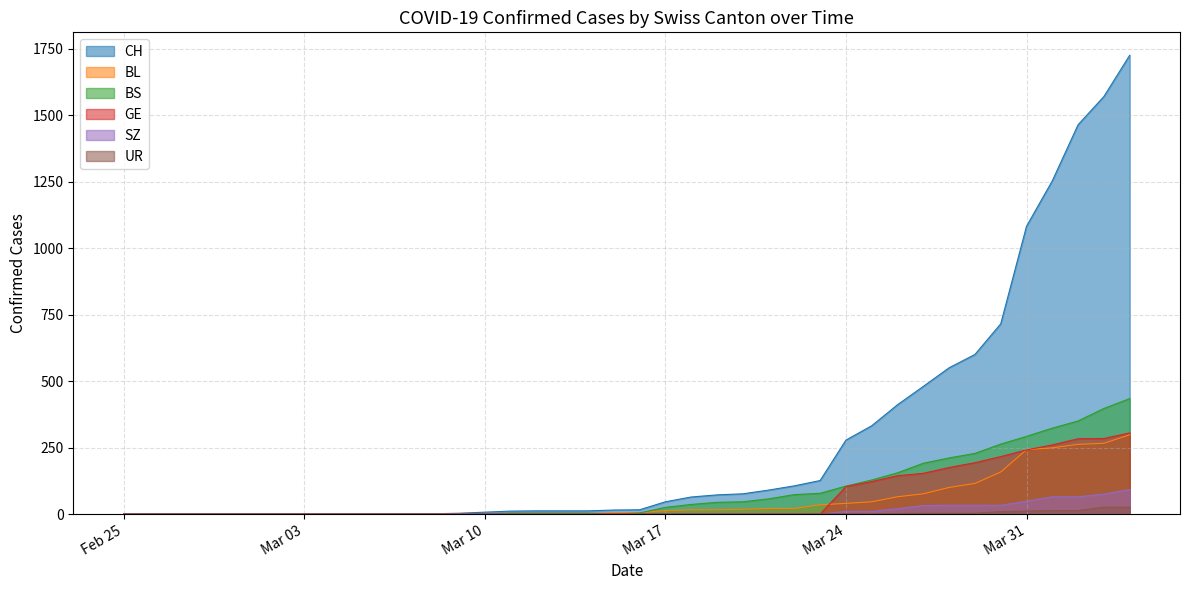

What is the maximum value shown in the chart?

1725